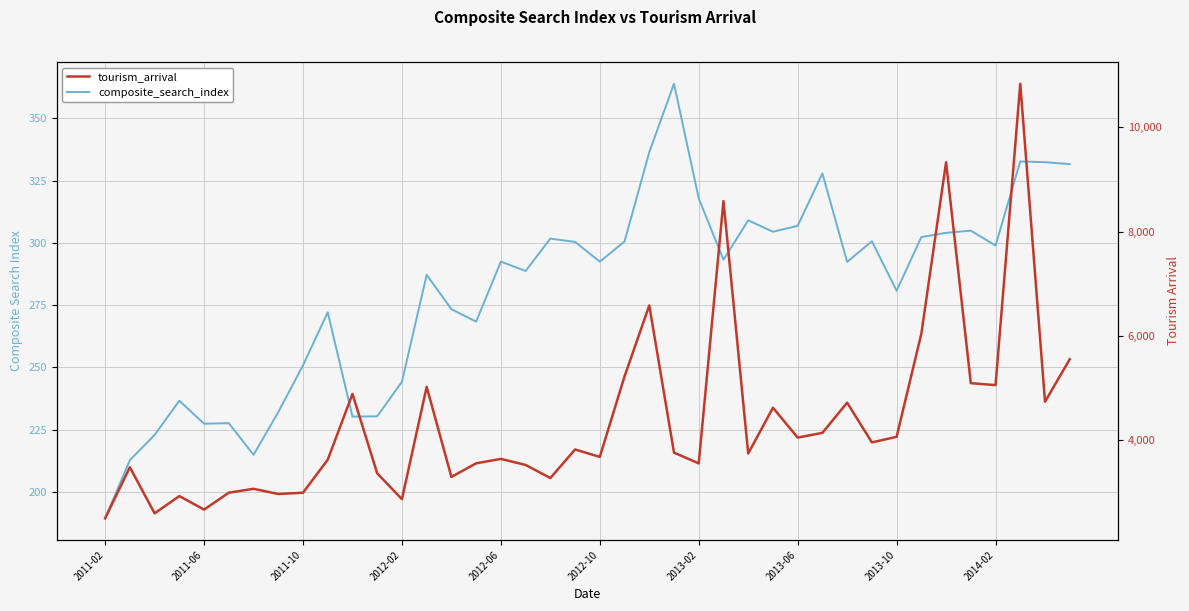

What is the sum of all composite_search_index values?

11236.5